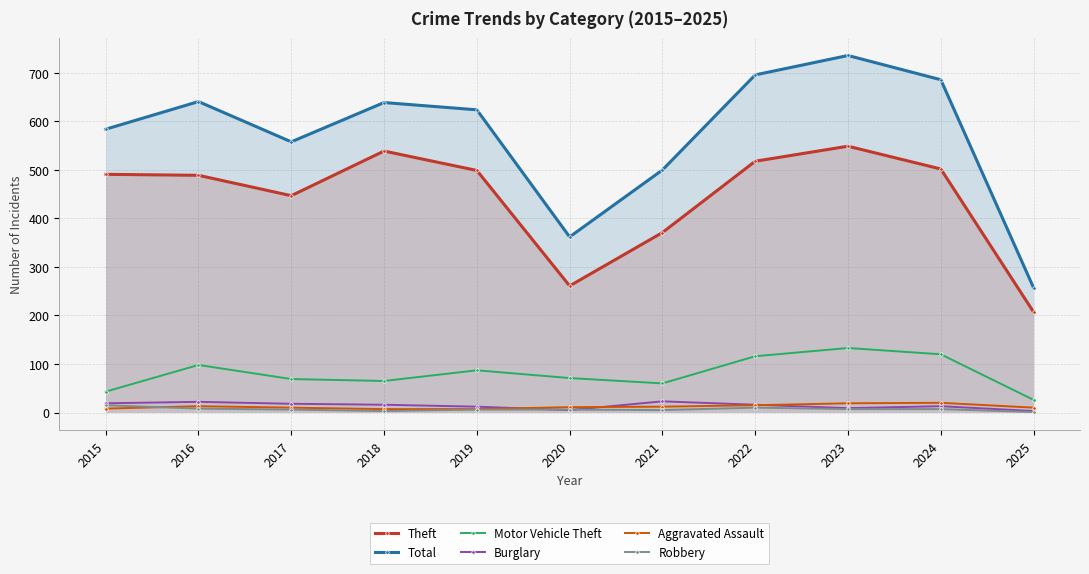

At which category does Burglary reach its first local valley?

2020